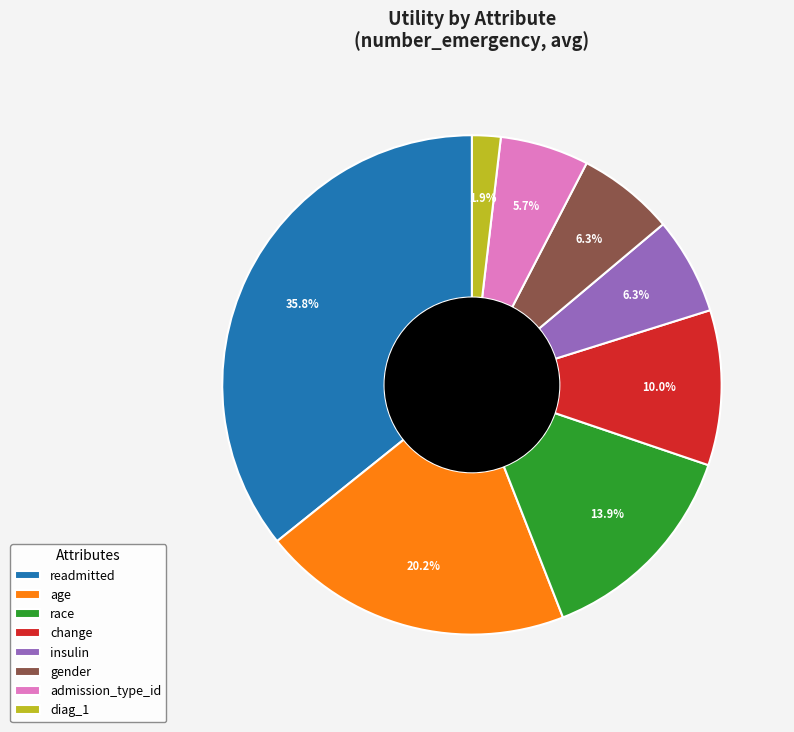

How many slices are in this pie chart?

8